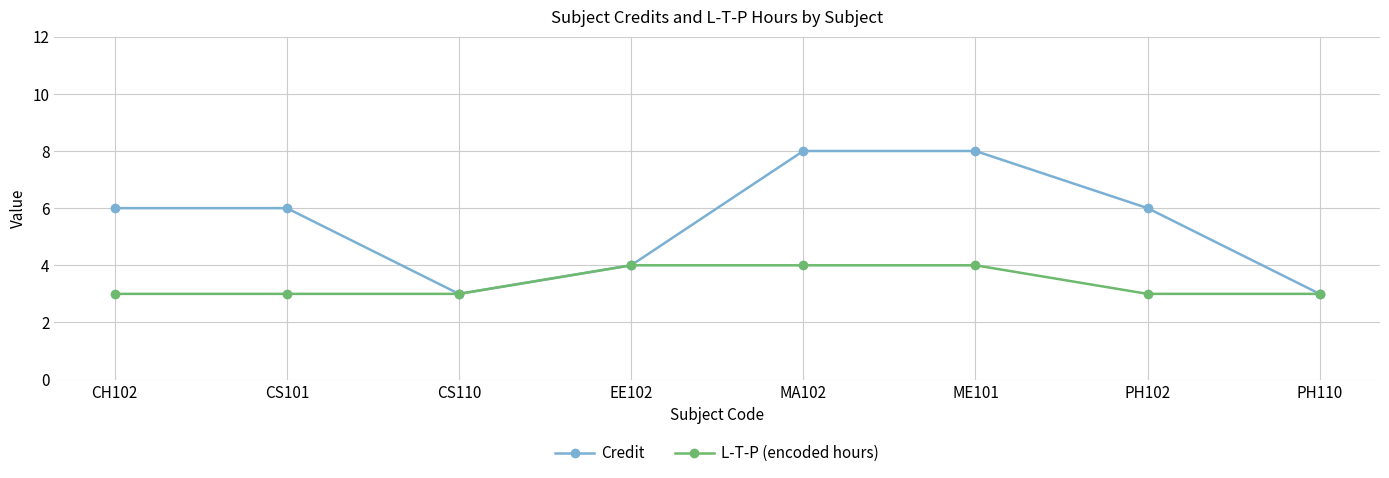

What are all the series names shown in the legend?

Credit, L-T-P (encoded hours)